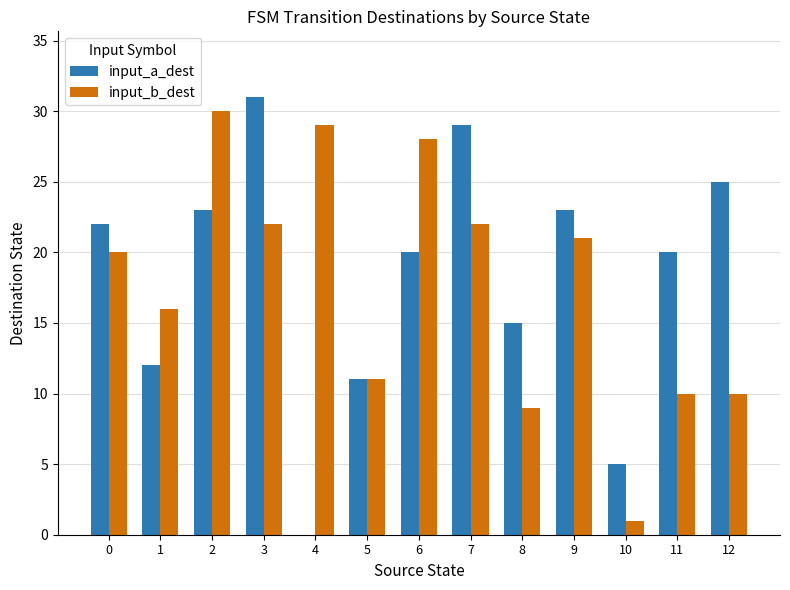

Between 3 and 6, which series saw the biggest shift?

input_a_dest